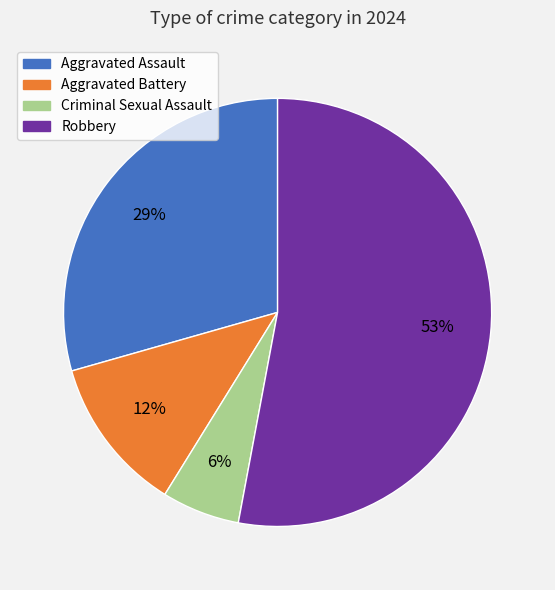

Is there any slice that represents more than half of the pie?

Yes